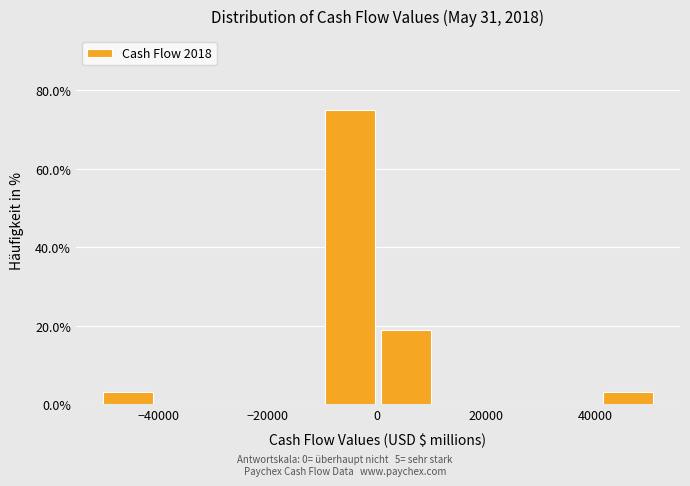

How tall is the bar that spans 0 to 10000 on the x-axis? Neither the bar edges nor the heights are printed on the chart, so give them approximately, as read against the axes.

18